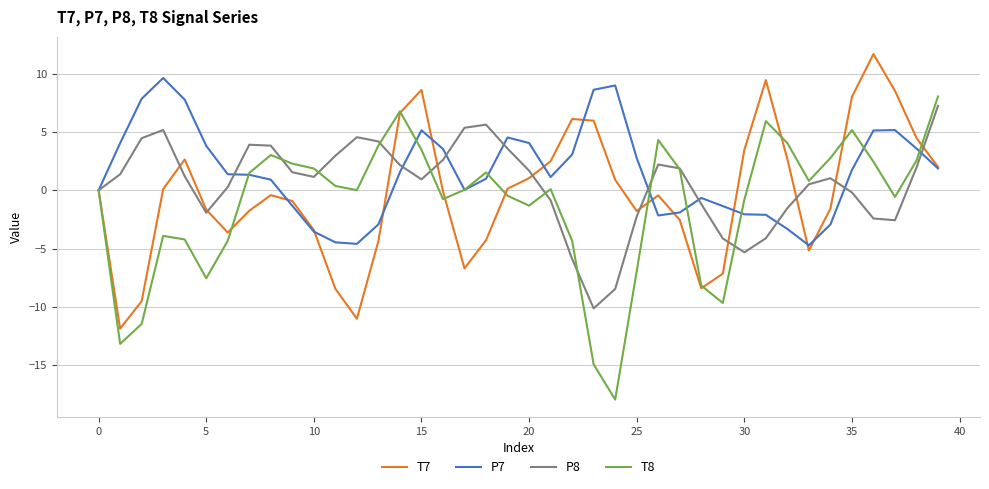

What is the highest value of the T8 series?

8.0